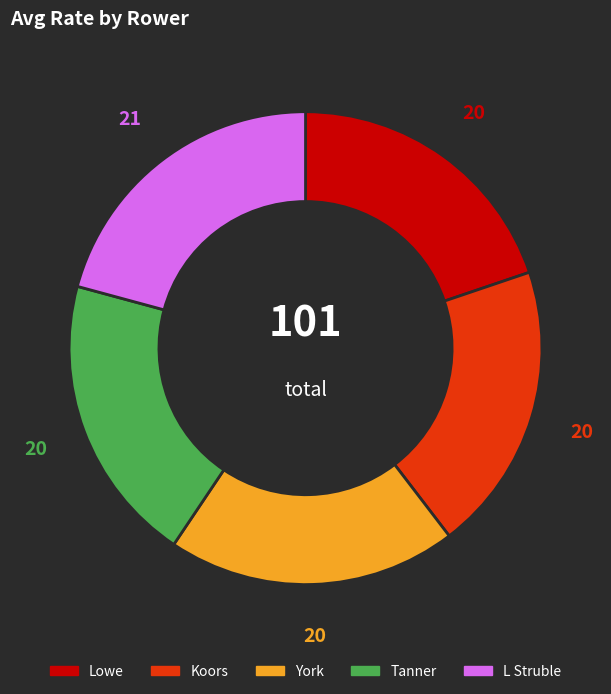

How many slices are in this pie chart?

5